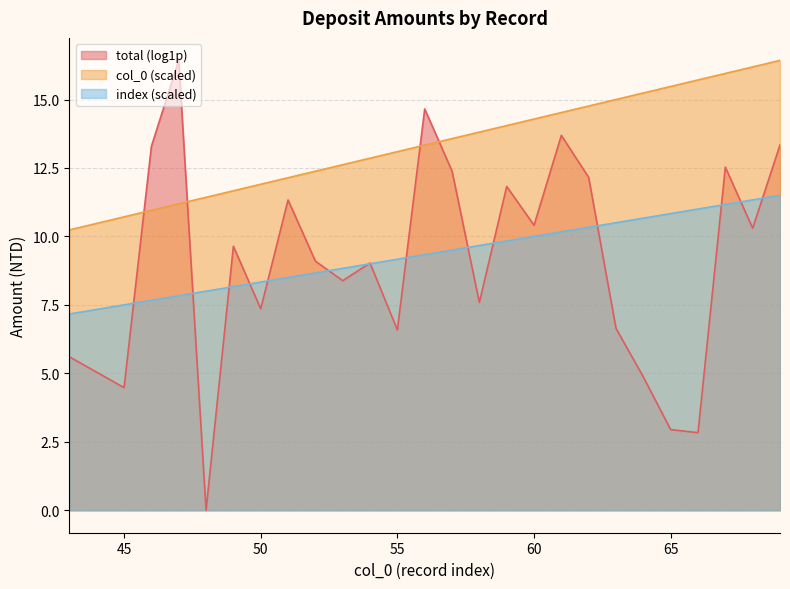

True or false: index and col_0 cross at least once.

False